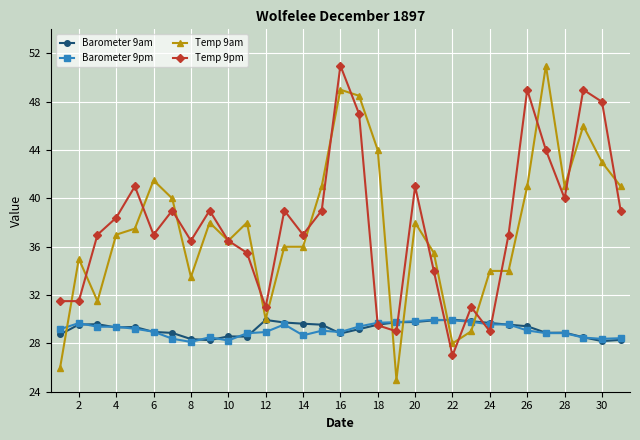

In Barometer 9am, how many points are higher than both neighbors (excluding endpoints)?

6